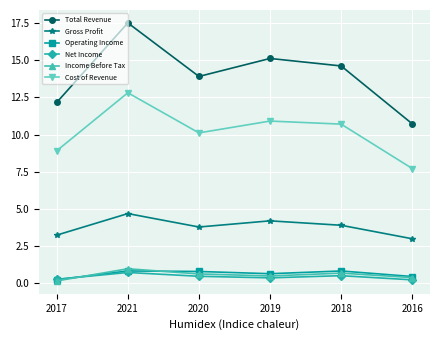

At which label does Total Revenue first exceed 14?

2021